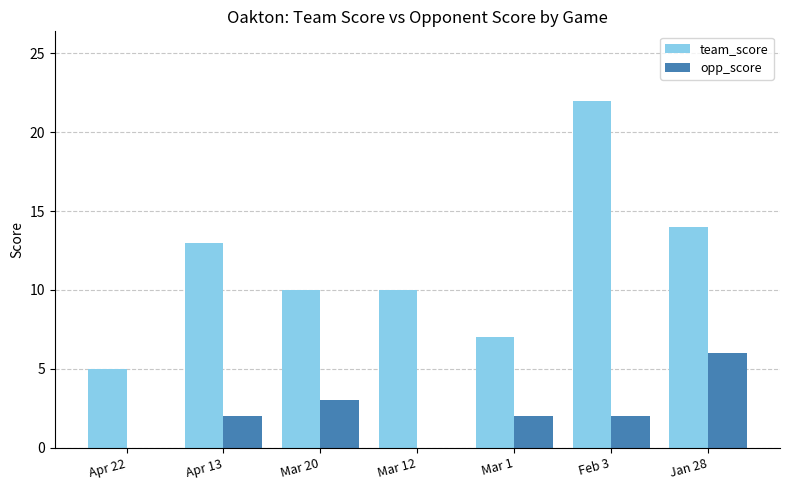

Reading right to left, what are all the values shown in this chart?

team_score: Jan 28=14	Feb 3=22	Mar 1=7	Mar 12=10	Mar 20=10	Apr 13=13	Apr 22=5
opp_score: Jan 28=6	Feb 3=2	Mar 1=2	Mar 12=0	Mar 20=3	Apr 13=2	Apr 22=0